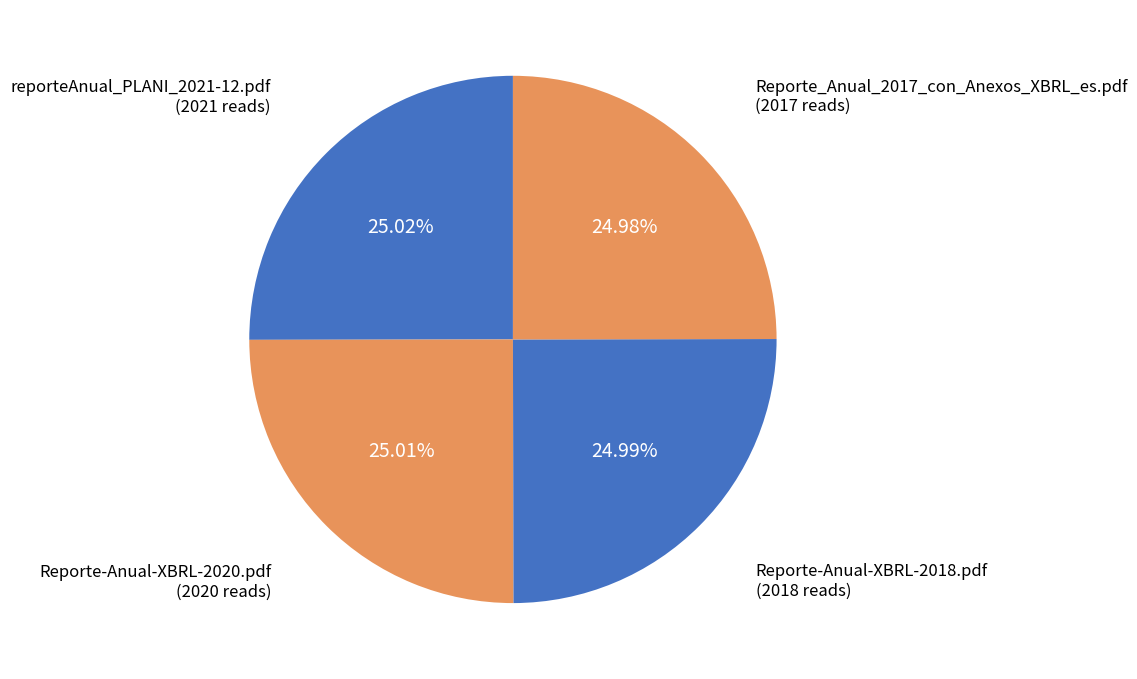

Does Reporte_Anual_2017_con_Anexos_XBRL_es.pdf represent more than half of the total?

No